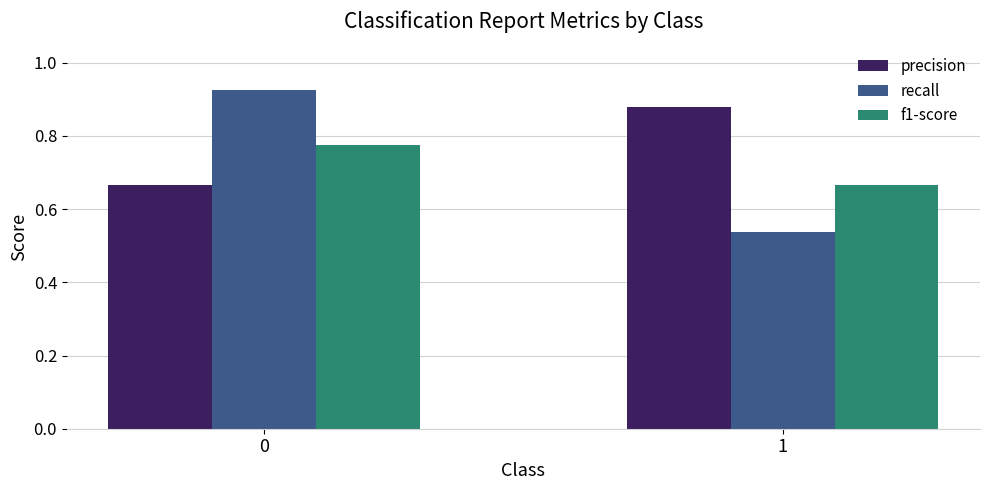

What is the total value across all series at 0?

2.4